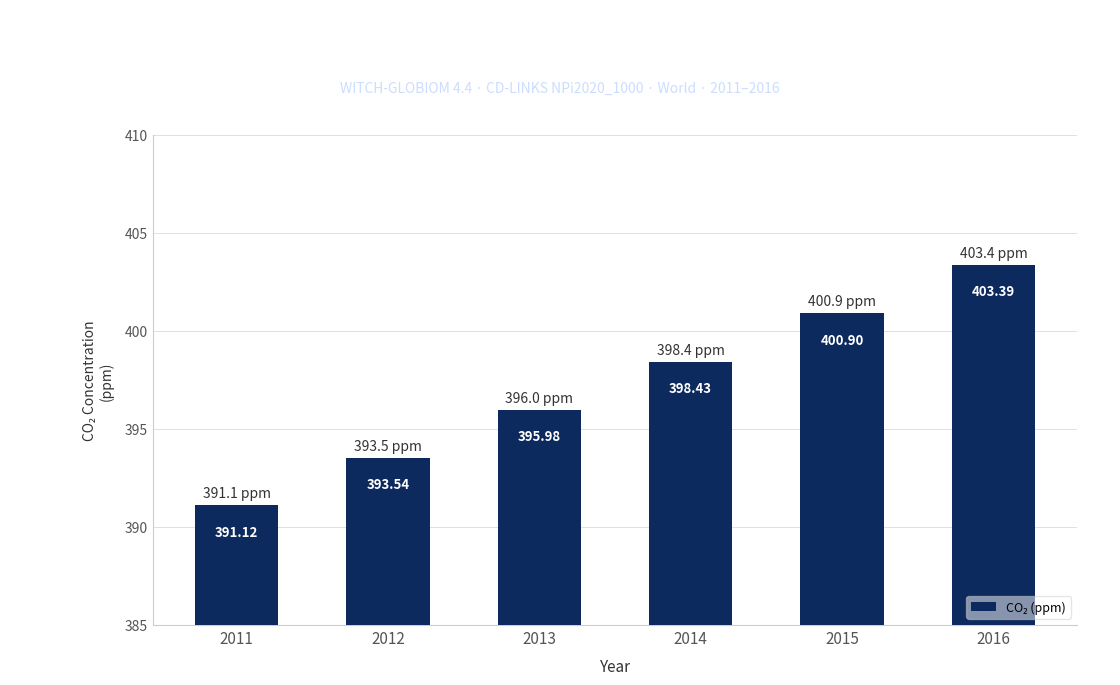

Rank the categories by value from lowest to highest.

2011, 2012, 2013, 2014, 2015, 2016